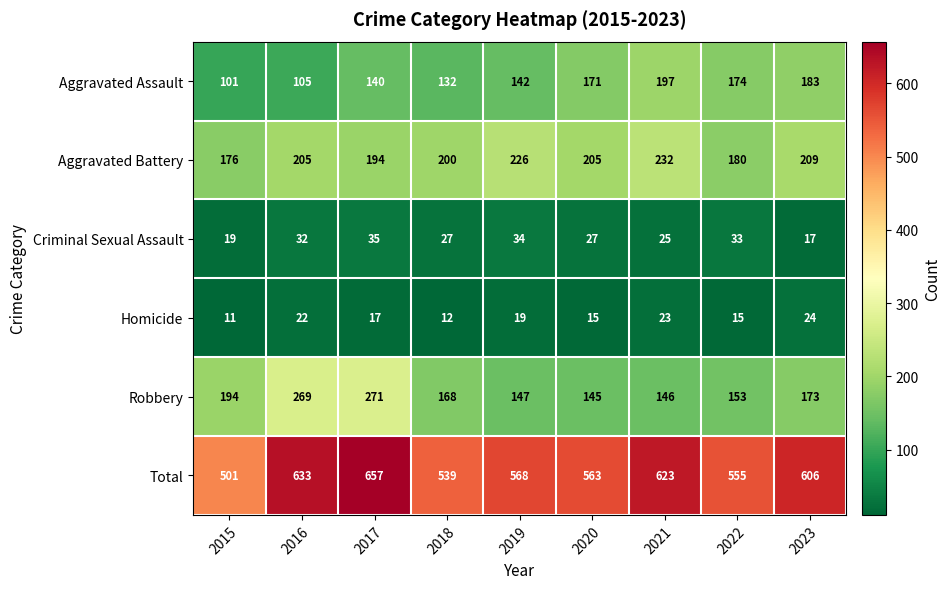

What is the difference between the second highest and minimum values in the Robbery series?

124